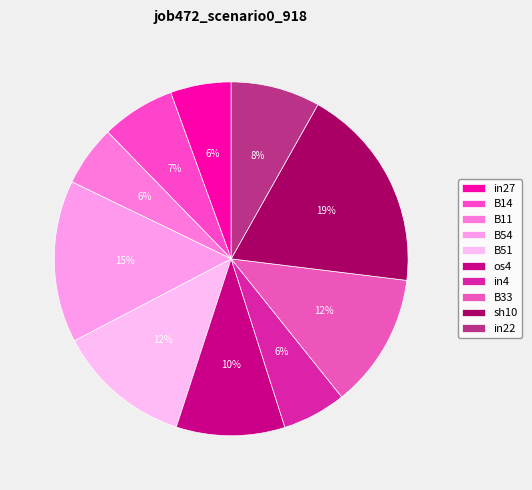

To the nearest percent, what is the combined percentage of in22 and in27?

14%